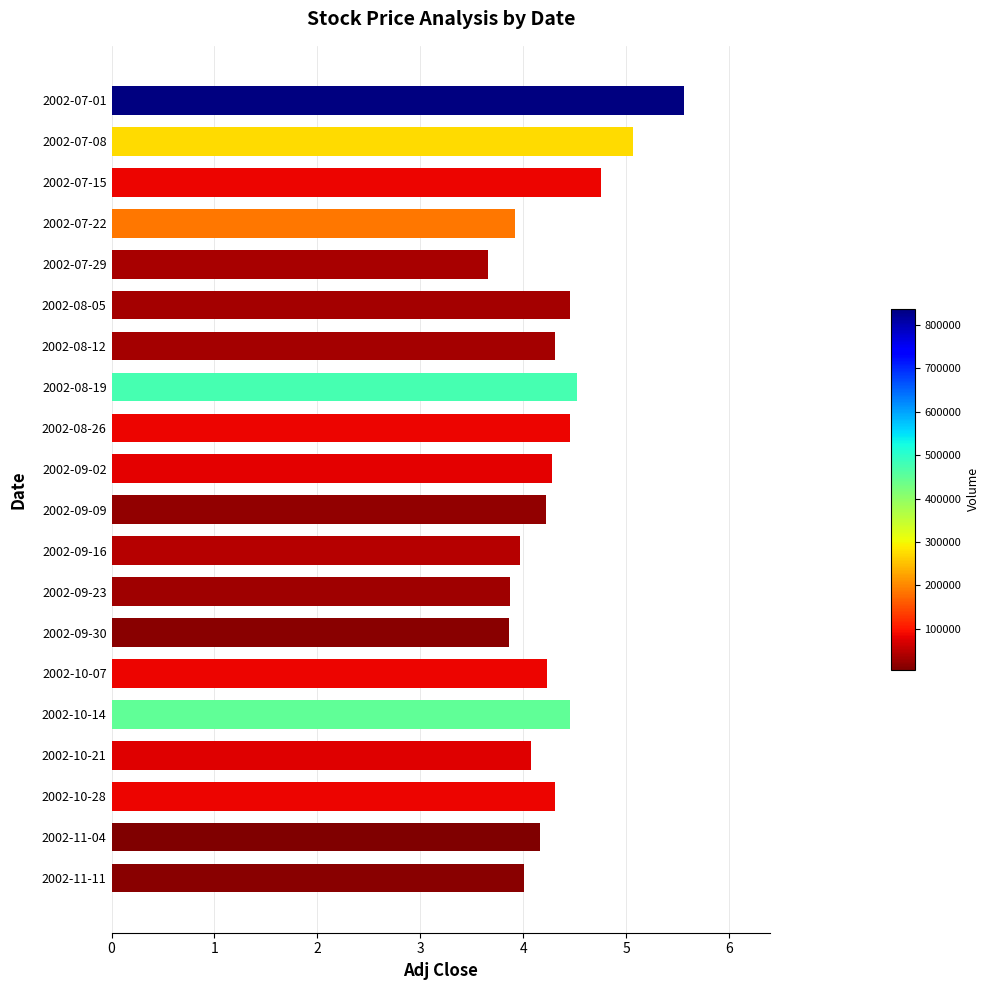

The value at 2002-08-19 is 1.0. True or false?

False